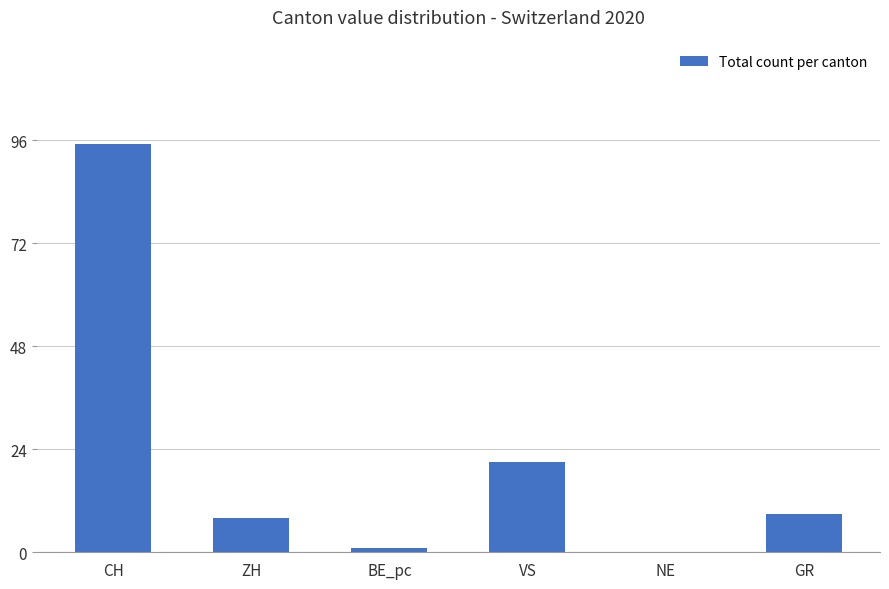

How many categories are shown in the chart?

6